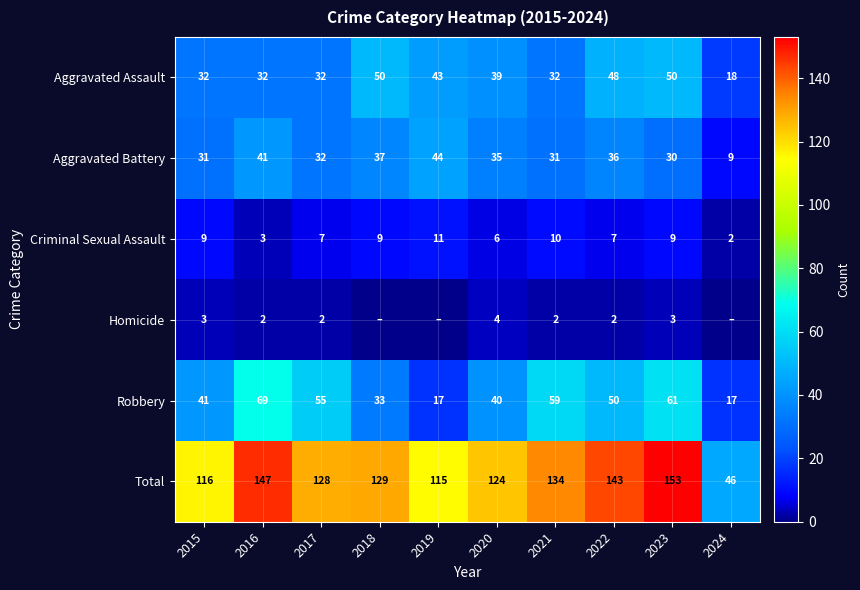

What is the difference between the maximum and minimum values in the Criminal Sexual Assault series?

9